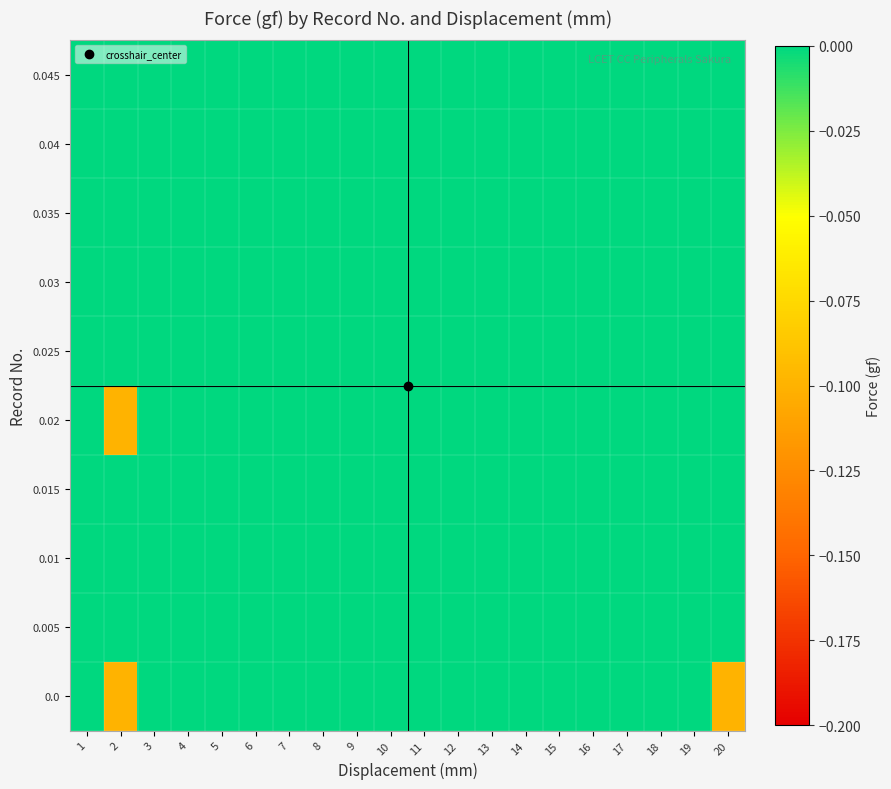

Reading right to left, list all the values displayed in this chart.

0.0: 20=-0.1	19=0.0	18=0.0	17=0.0	16=0.0	15=0.0	14=0.0	13=0.0	12=0.0	11=0.0	10=0.0	9=0.0	8=0.0	7=0.0	6=0.0	5=0.0	4=0.0	3=0.0	2=-0.1	1=0.0
0.005: 20=0.0	19=0.0	18=0.0	17=0.0	16=0.0	15=0.0	14=0.0	13=0.0	12=0.0	11=0.0	10=0.0	9=0.0	8=0.0	7=0.0	6=0.0	5=0.0	4=0.0	3=0.0	2=0.0	1=0.0
0.01: 20=0.0	19=0.0	18=0.0	17=0.0	16=0.0	15=0.0	14=0.0	13=0.0	12=0.0	11=0.0	10=0.0	9=0.0	8=0.0	7=0.0	6=0.0	5=0.0	4=0.0	3=0.0	2=0.0	1=0.0
0.015: 20=0.0	19=0.0	18=0.0	17=0.0	16=0.0	15=0.0	14=0.0	13=0.0	12=0.0	11=0.0	10=0.0	9=0.0	8=0.0	7=0.0	6=0.0	5=0.0	4=0.0	3=0.0	2=0.0	1=0.0
0.02: 20=0.0	19=0.0	18=0.0	17=0.0	16=0.0	15=0.0	14=0.0	13=0.0	12=0.0	11=0.0	10=0.0	9=0.0	8=0.0	7=0.0	6=0.0	5=0.0	4=0.0	3=0.0	2=-0.1	1=0.0
0.025: 20=0.0	19=0.0	18=0.0	17=0.0	16=0.0	15=0.0	14=0.0	13=0.0	12=0.0	11=0.0	10=0.0	9=0.0	8=0.0	7=0.0	6=0.0	5=0.0	4=0.0	3=0.0	2=0.0	1=0.0
0.03: 20=0.0	19=0.0	18=0.0	17=0.0	16=0.0	15=0.0	14=0.0	13=0.0	12=0.0	11=0.0	10=0.0	9=0.0	8=0.0	7=0.0	6=0.0	5=0.0	4=0.0	3=0.0	2=0.0	1=0.0
0.035: 20=0.0	19=0.0	18=0.0	17=0.0	16=0.0	15=0.0	14=0.0	13=0.0	12=0.0	11=0.0	10=0.0	9=0.0	8=0.0	7=0.0	6=0.0	5=0.0	4=0.0	3=0.0	2=0.0	1=0.0
0.04: 20=0.0	19=0.0	18=0.0	17=0.0	16=0.0	15=0.0	14=0.0	13=0.0	12=0.0	11=0.0	10=0.0	9=0.0	8=0.0	7=0.0	6=0.0	5=0.0	4=0.0	3=0.0	2=0.0	1=0.0
0.045: 20=0.0	19=0.0	18=0.0	17=0.0	16=0.0	15=0.0	14=0.0	13=0.0	12=0.0	11=0.0	10=0.0	9=0.0	8=0.0	7=0.0	6=0.0	5=0.0	4=0.0	3=0.0	2=0.0	1=0.0